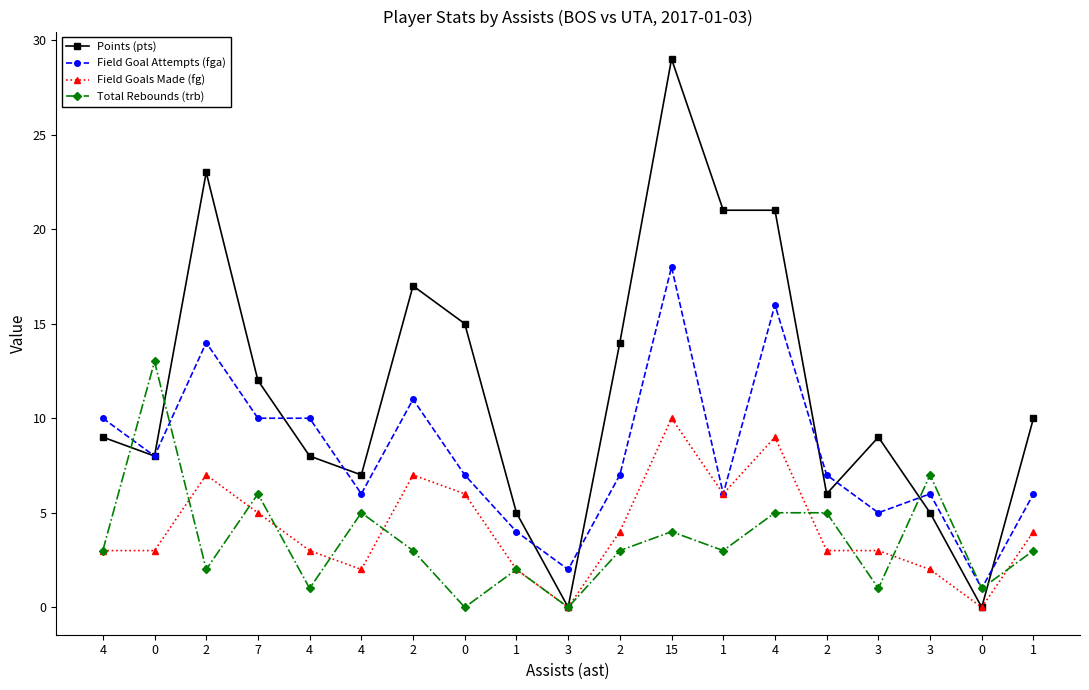

What are all the series names shown in the legend?

Points (pts), Field Goal Attempts (fga), Field Goals Made (fg), Total Rebounds (trb)